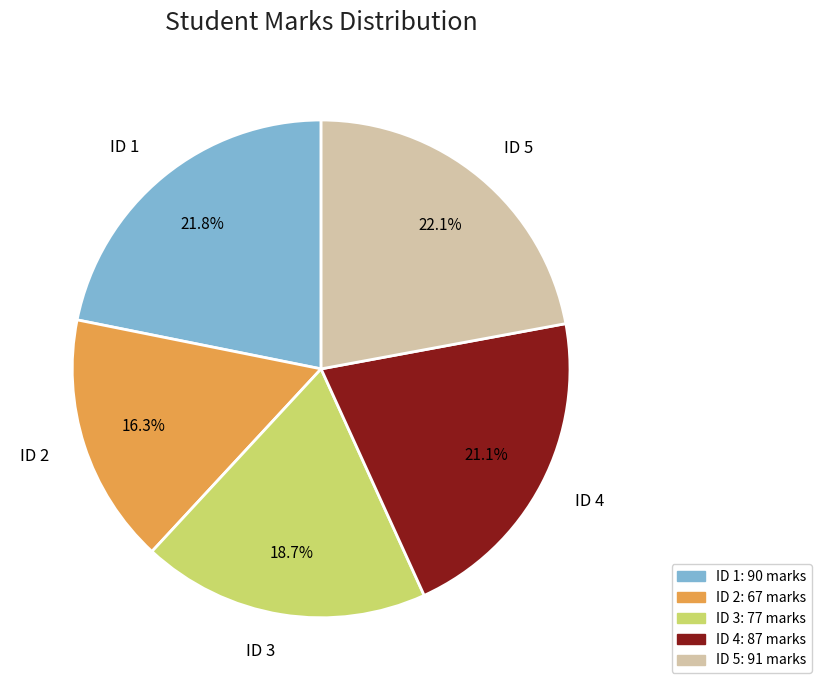

Which category has the smallest portion of the pie?

ID 2